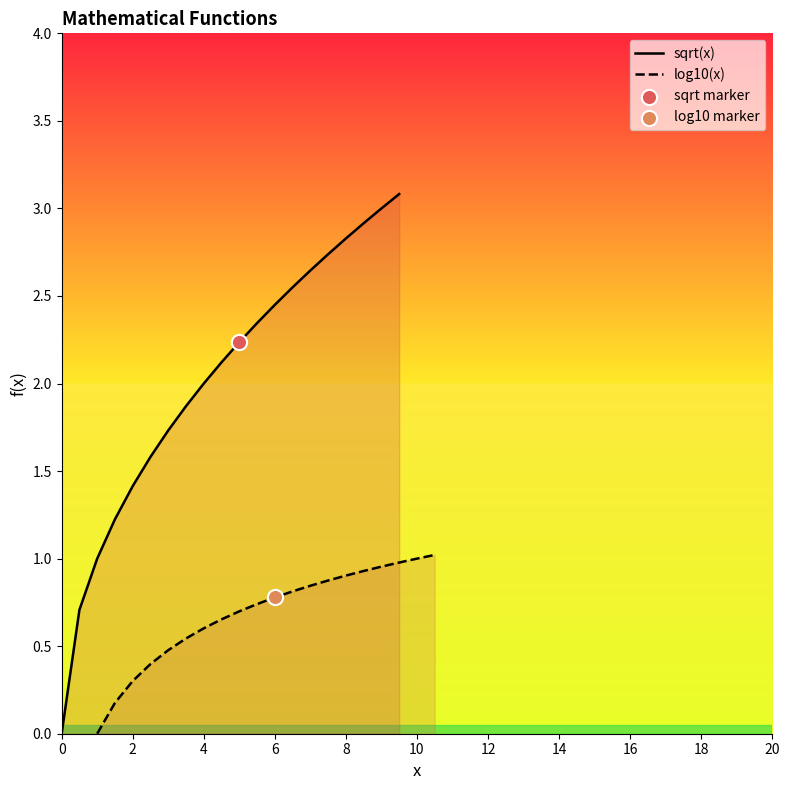

The value of sqrt(x) at 6 is 0.6. True or false?

False